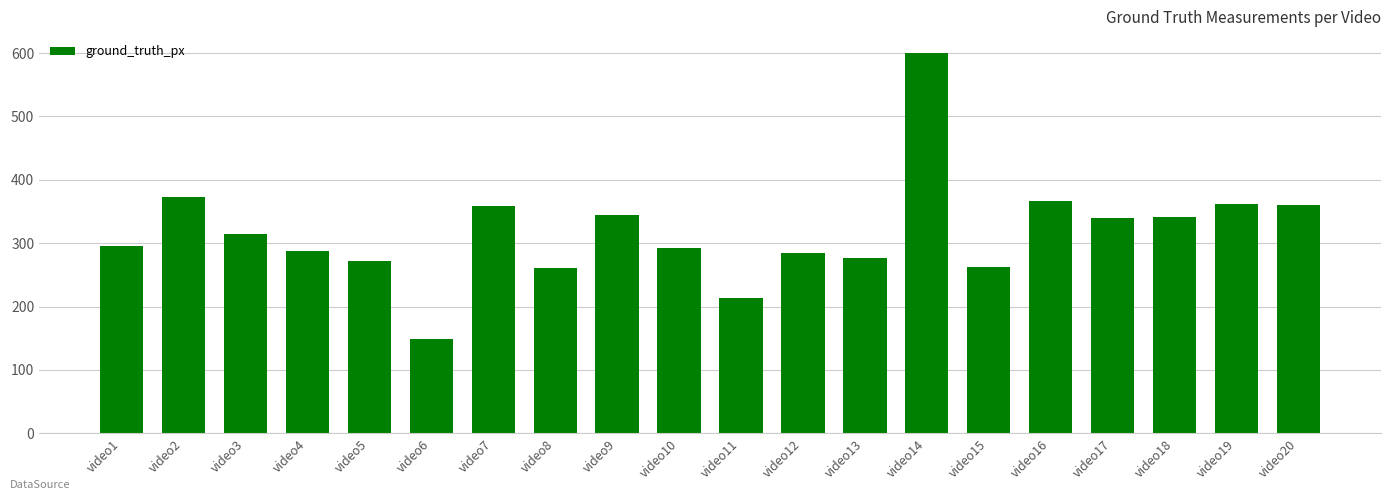

Read the value at video6.

149